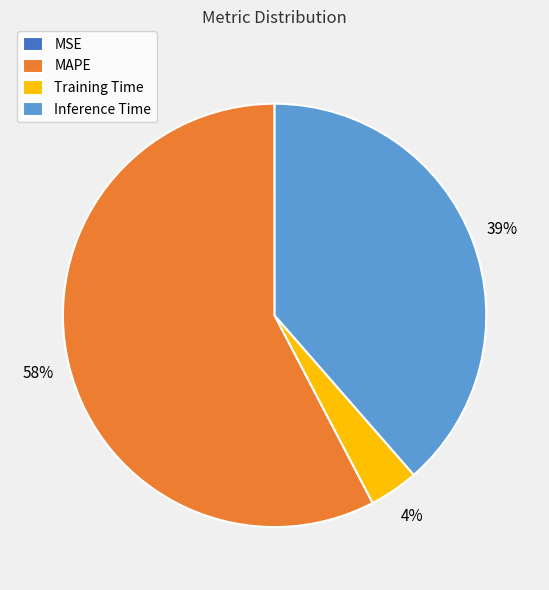

Which category accounts for the majority?

MAPE